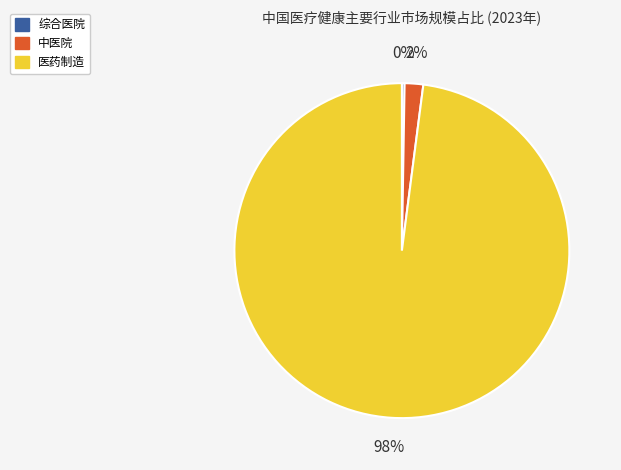

Between 中医院 and 医药制造, which is larger?

医药制造